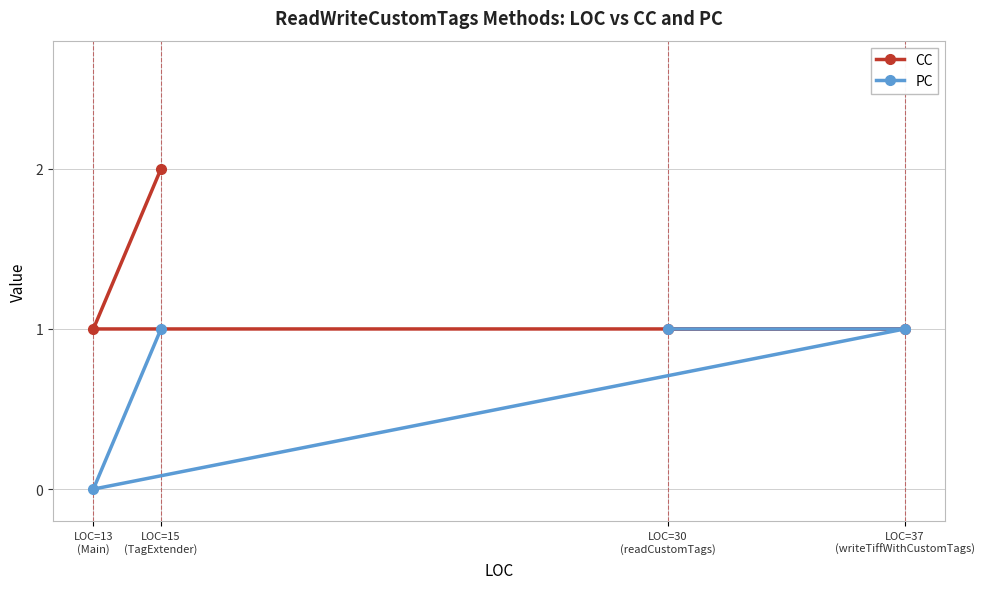

Which series has the widest spread of values?

CC